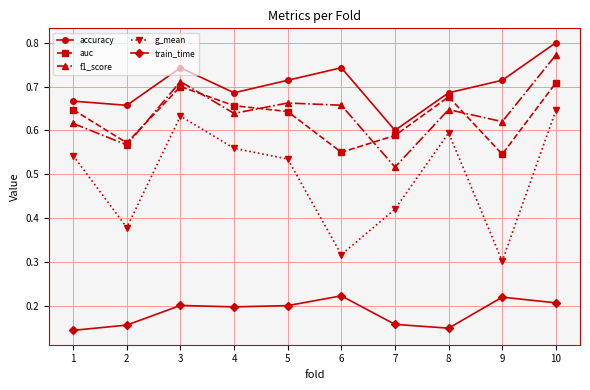

The value of f1_score at 6 is 1.0. True or false?

False